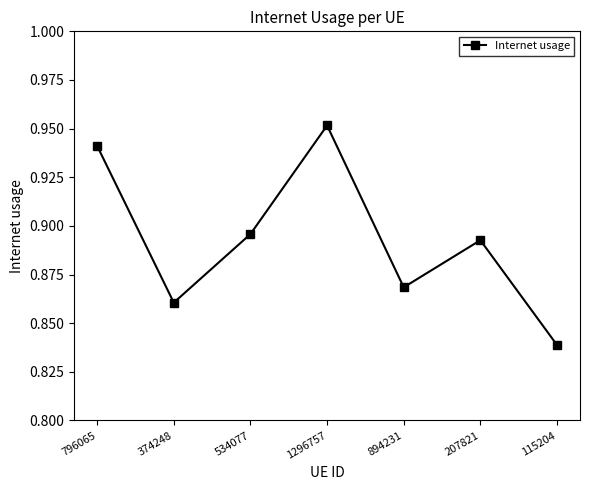

What is the difference between the second highest and minimum values?

0.1